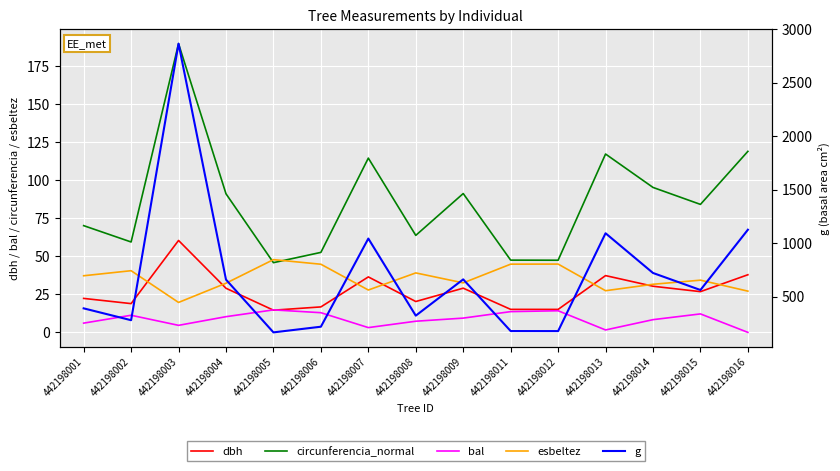

True or false: dbh has more than 1 points higher than both neighbors.

True